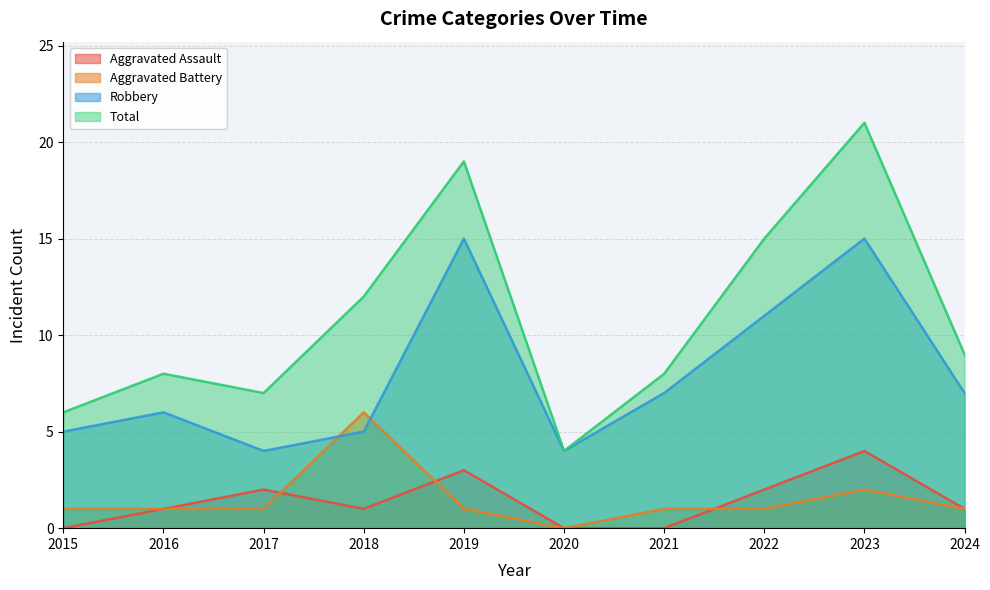

What is the spread (max minus min) of values at 2022?

14